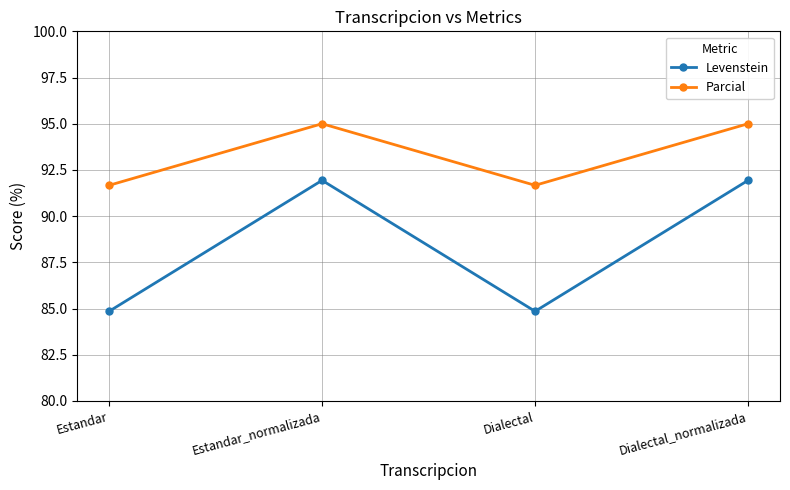

Which series has the largest total across all categories?

Parcial